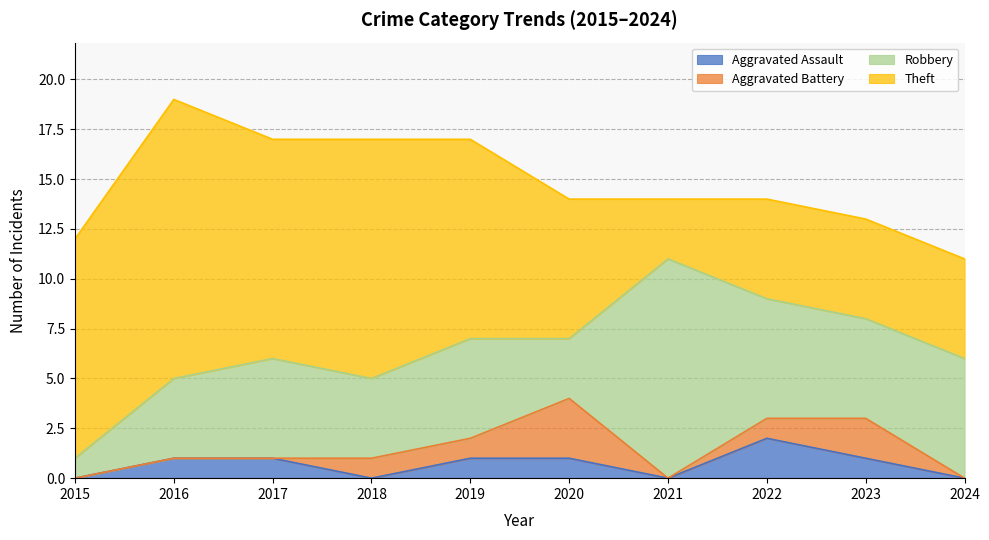

True or false: Theft and Aggravated Assault cross at least once.

False